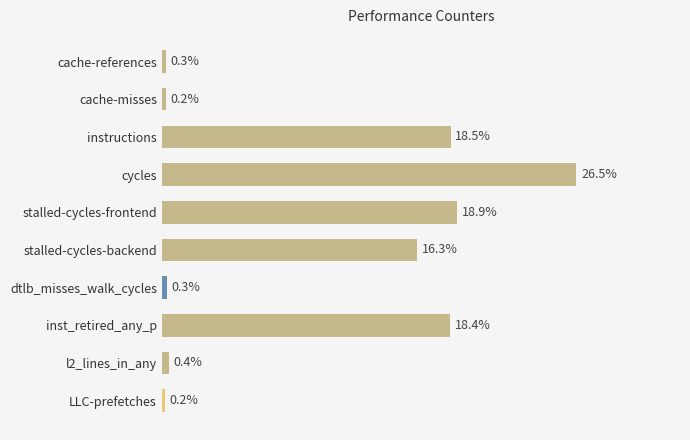

At which category does the chart reach its peak across all series?

cycles